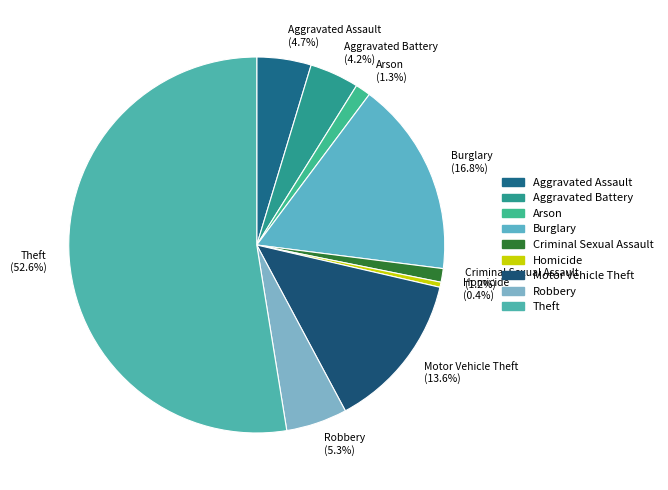

To the nearest percent, what percentage of the pie is Criminal Sexual Assault?

1%